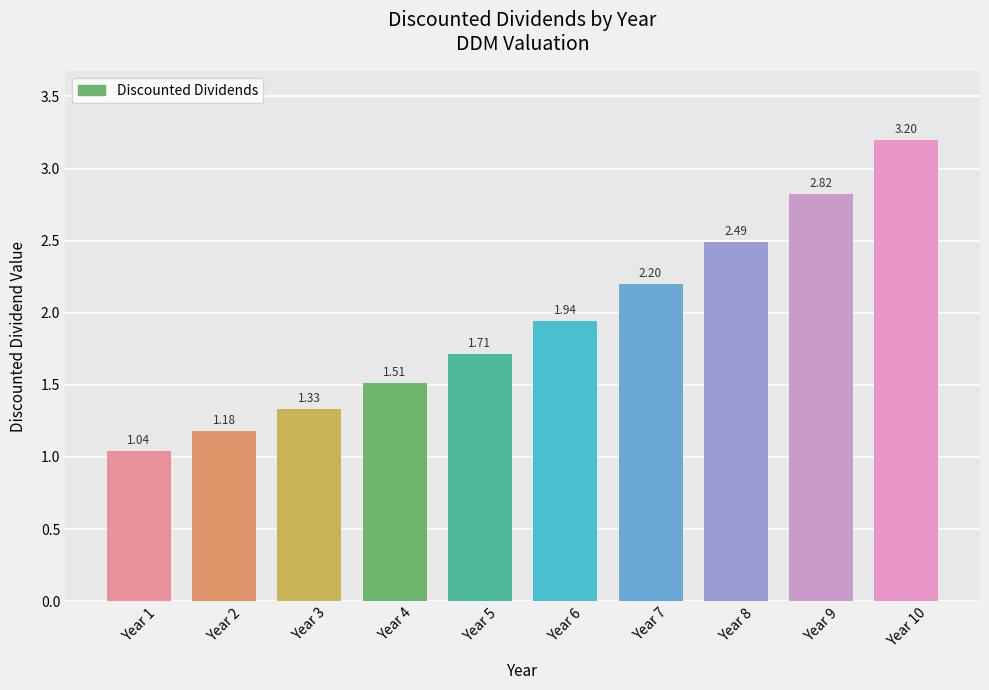

What is the sum of the values at Year 1 and Year 10?

4.2